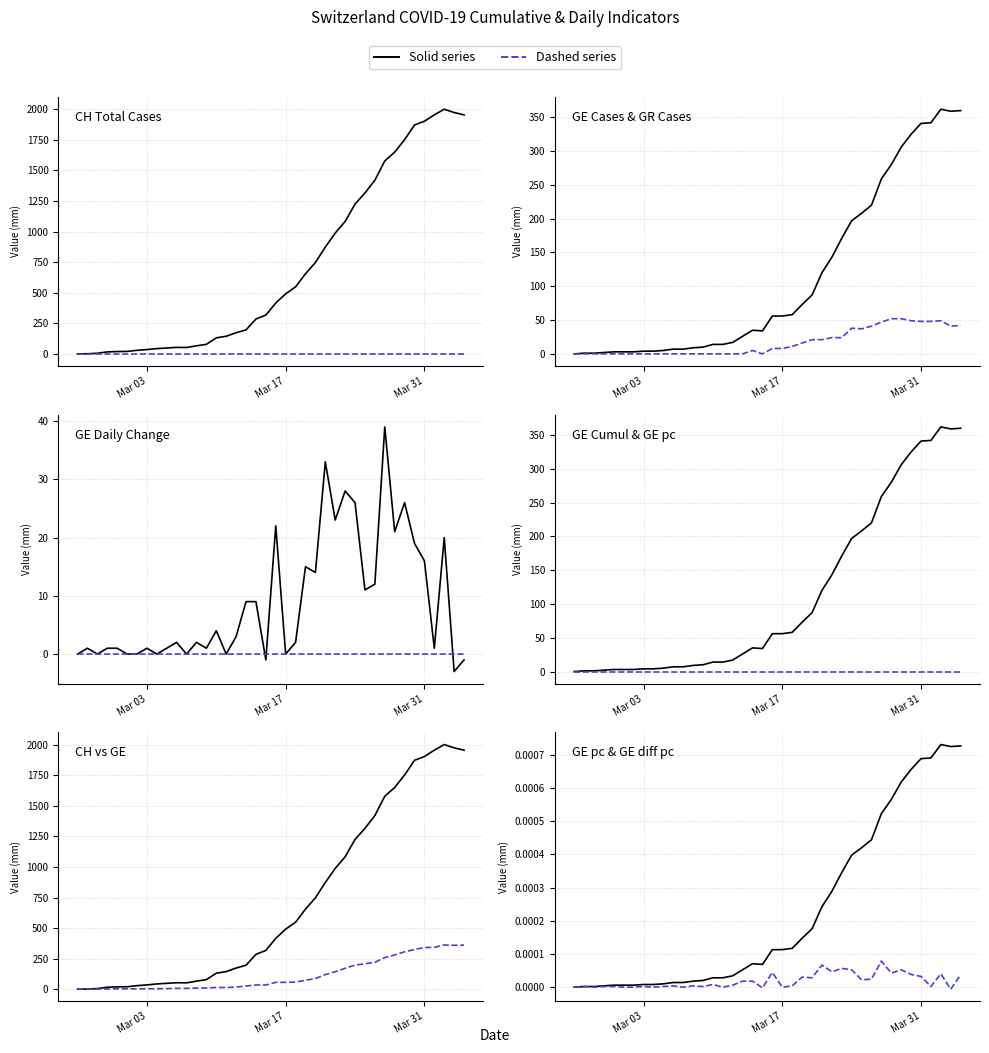

The value of GR at Mar 17 is 35.6. True or false?

False